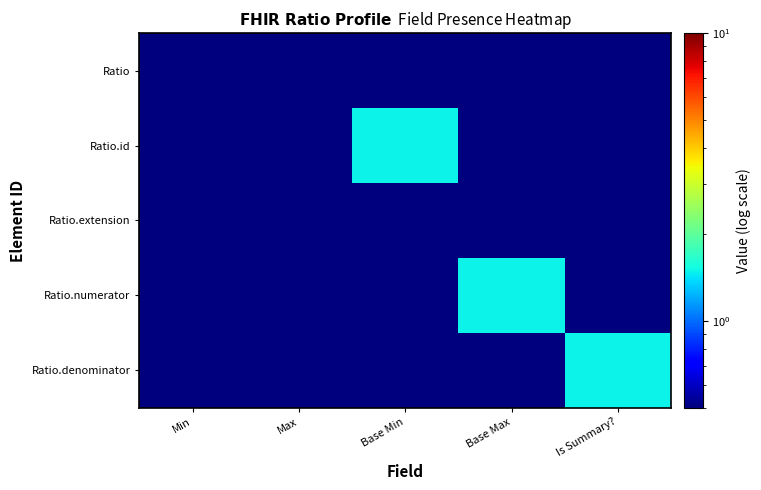

What is the total value across all series at Base Max?

3.5